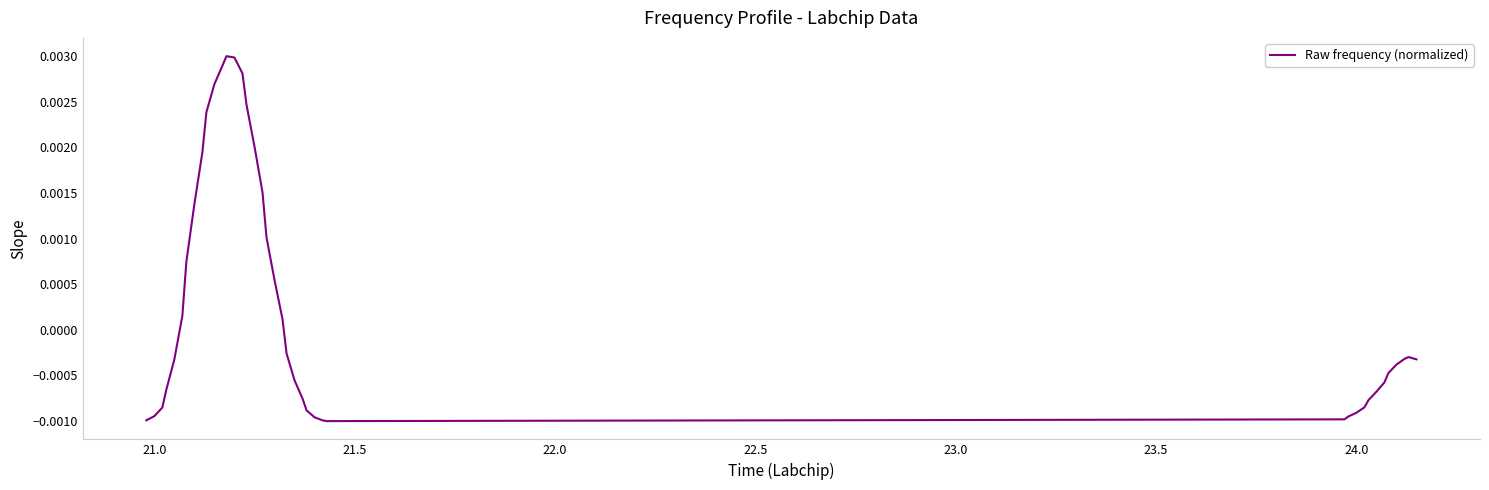

How many positive values are there?

16